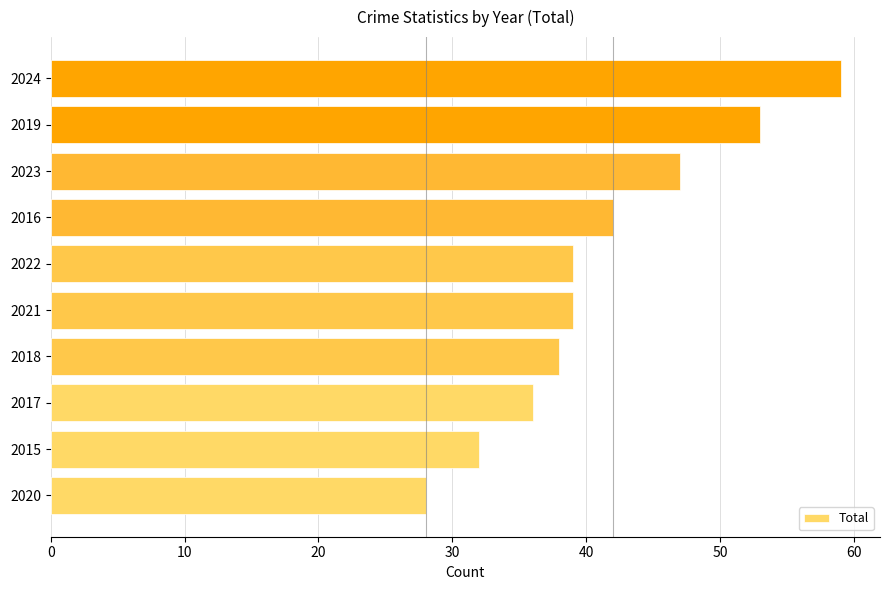

What is the change in value from 2017 to 2016?

+6